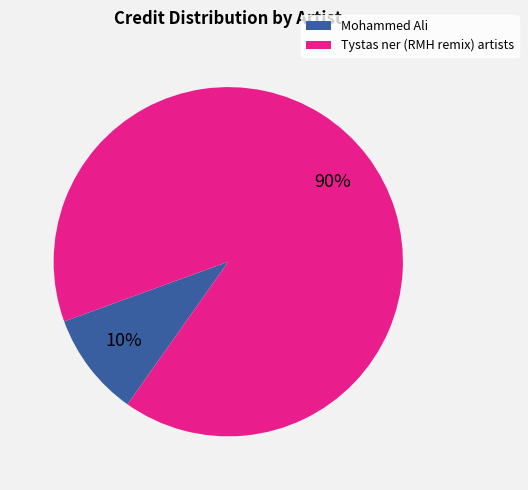

To the nearest percent, what is the combined percentage of Tystas ner (RMH remix) artists and Mohammed Ali?

100%